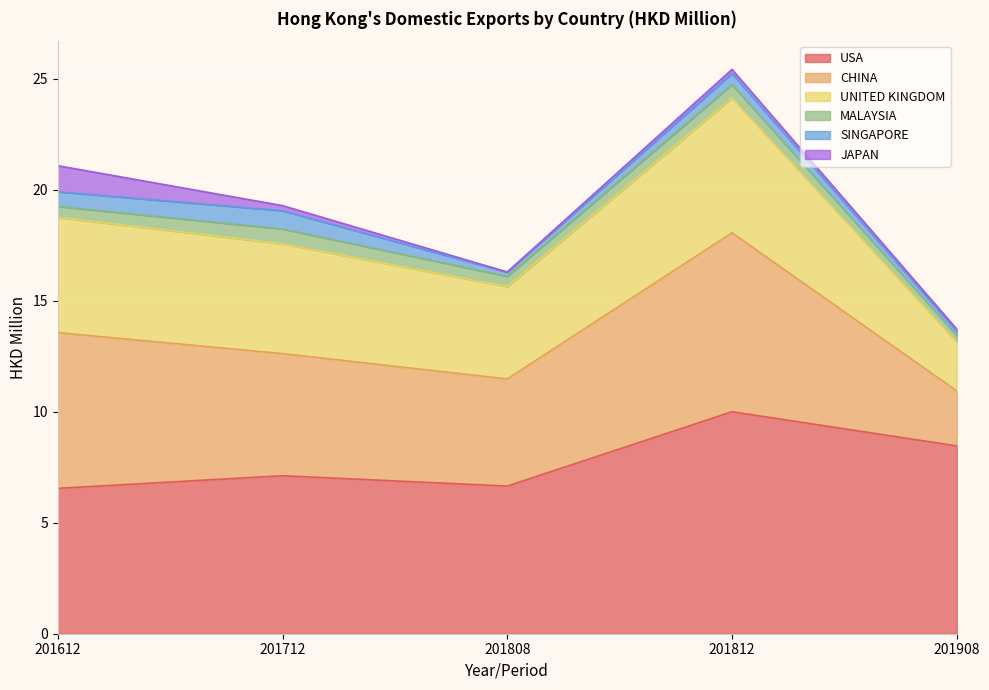

Reading left to right, transcribe all the data shown in this chart.

USA: 201612=6.5	201712=7.1	201808=6.7	201812=10.0	201908=8.5
CHINA: 201612=7.0	201712=5.5	201808=4.8	201812=8.1	201908=2.5
UNITED KINGDOM: 201612=5.2	201712=4.9	201808=4.2	201812=6.1	201908=2.2
MALAYSIA: 201612=0.5	201712=0.7	201808=0.5	201812=0.6	201908=0.3
SINGAPORE: 201612=0.7	201712=0.8	201808=0.2	201812=0.5	201908=0.2
JAPAN: 201612=1.2	201712=0.2	201808=0.0	201812=0.2	201908=0.1